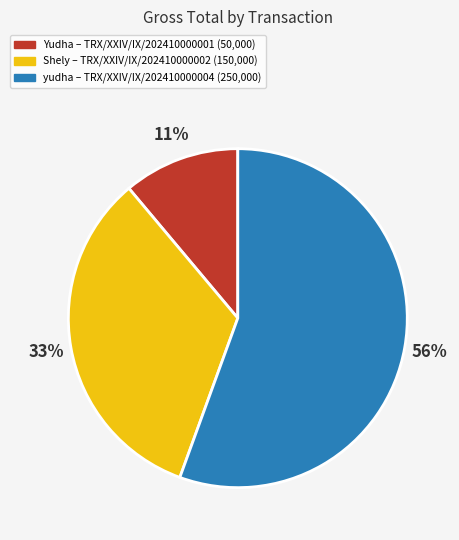

To the nearest percent, what is the average slice percentage?

33%